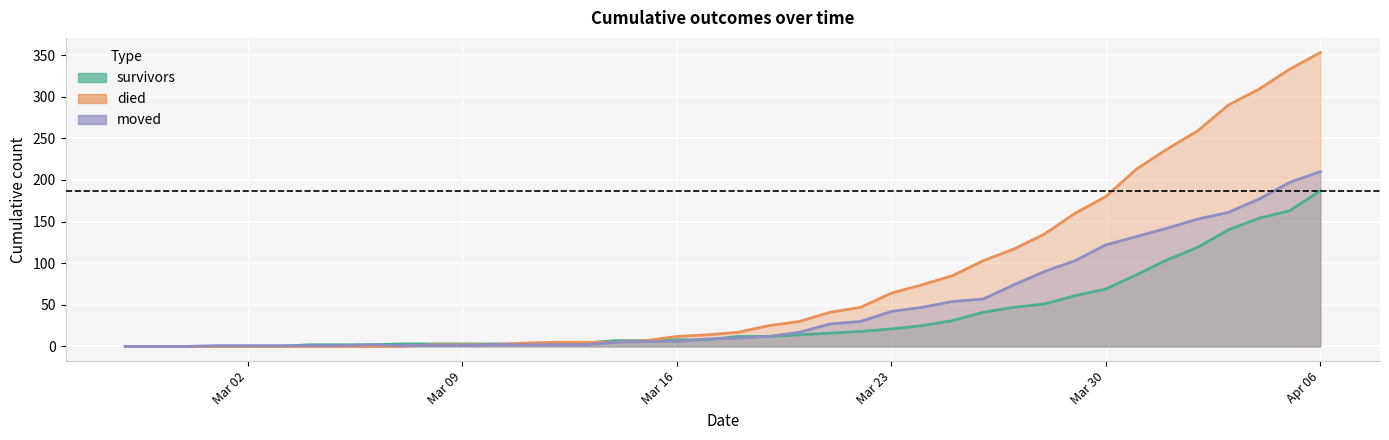

What is the total value across all series at 2020-03-11?

9